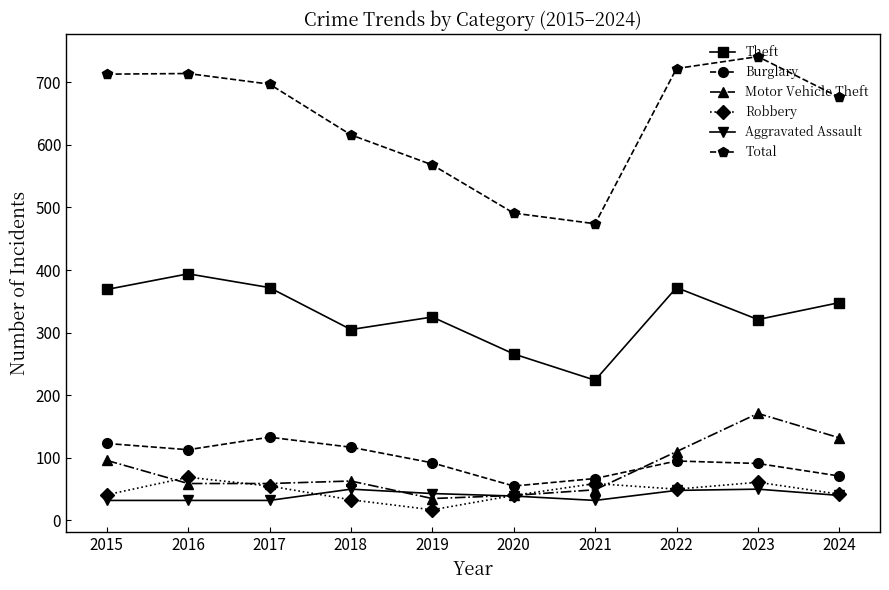

What is the average value of the Total series?

641